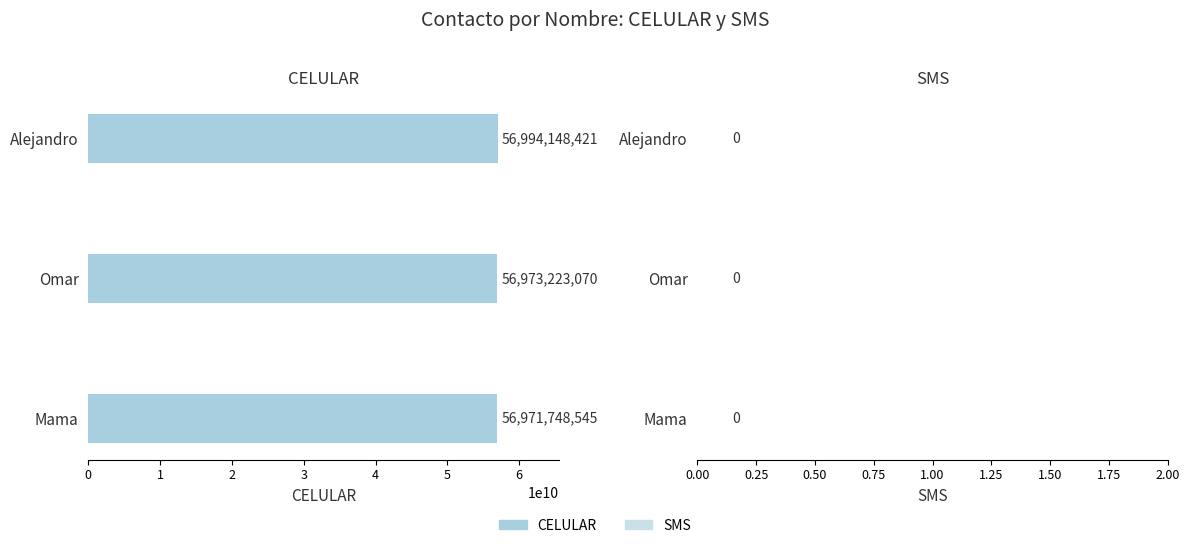

What is the ratio of the value at Mama to the value at Omar?

1.0